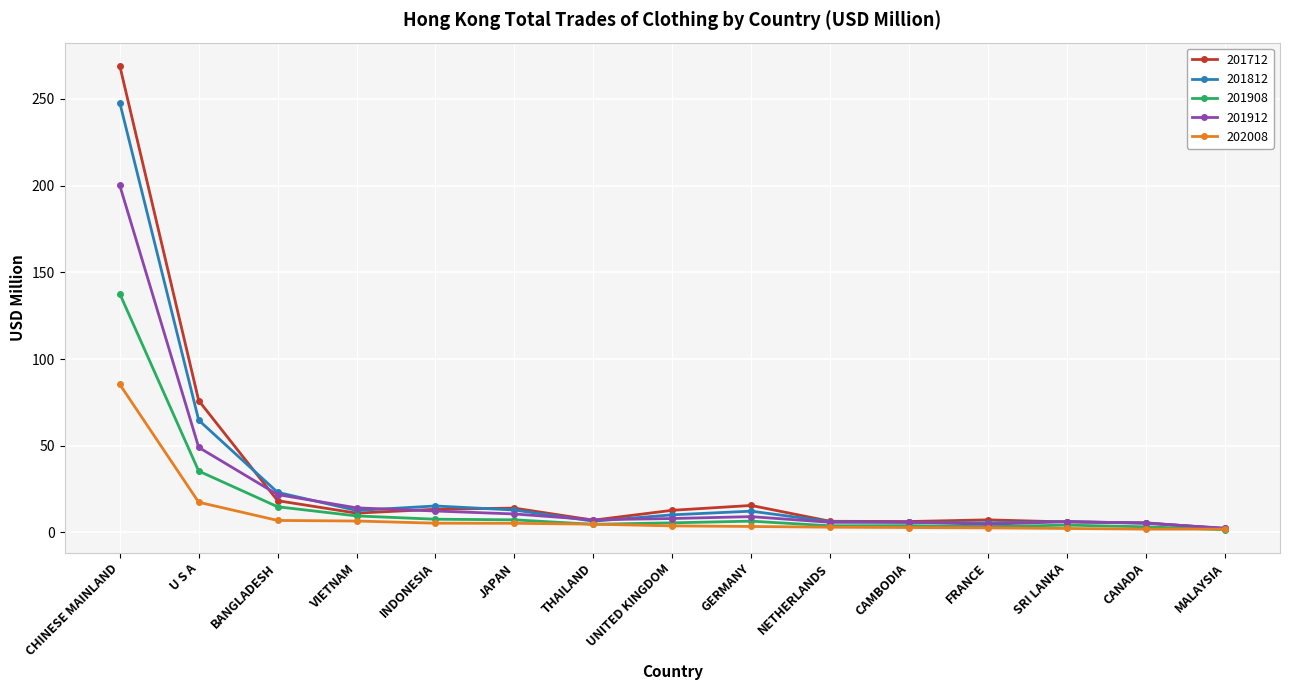

True or false: 201908 has a value of 137.6 at CHINESE MAINLAND.

True